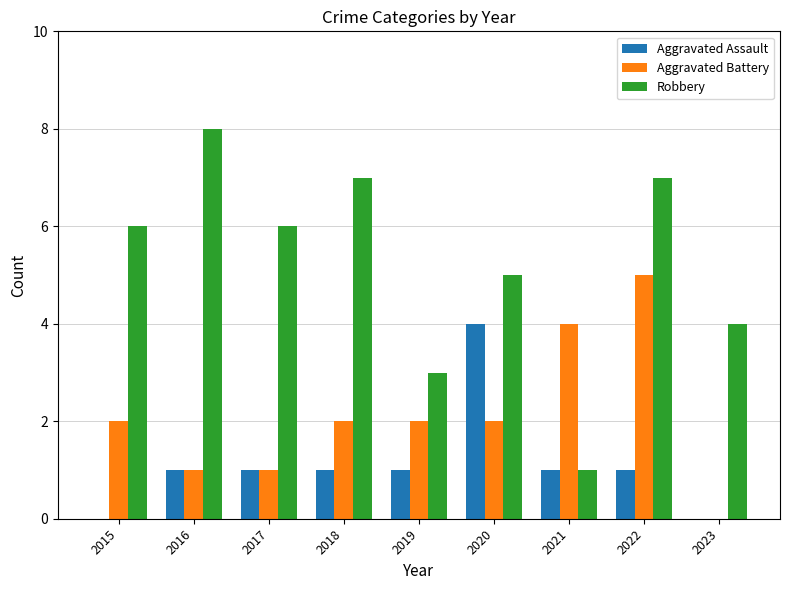

Which label corresponds to the largest value in the chart?

2016